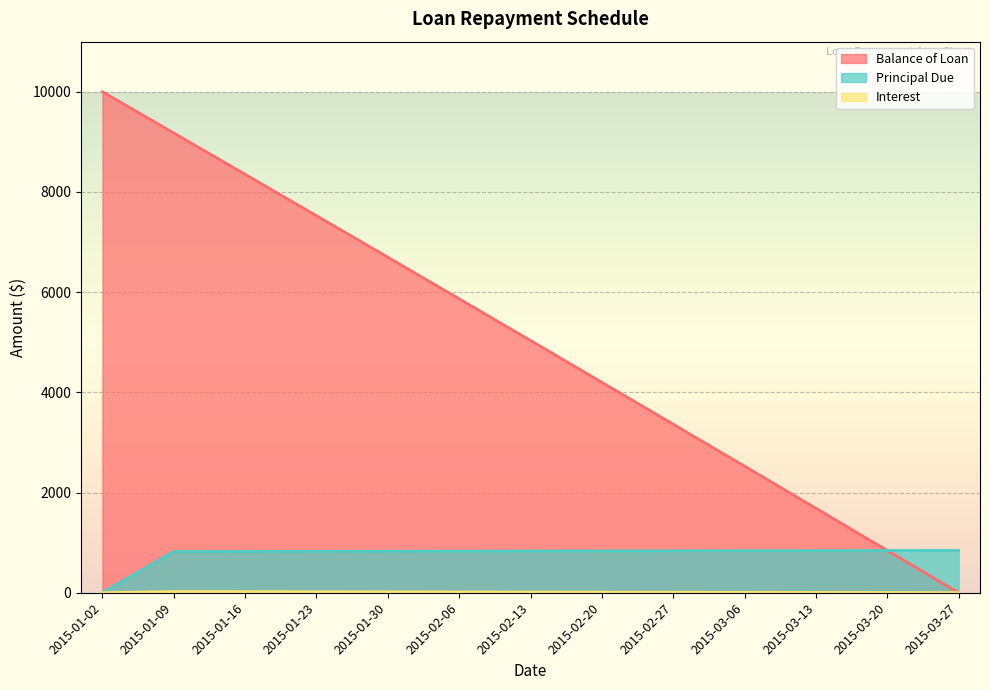

What is the approximate value of Balance of Loan at 2015-02-20?

4200.3